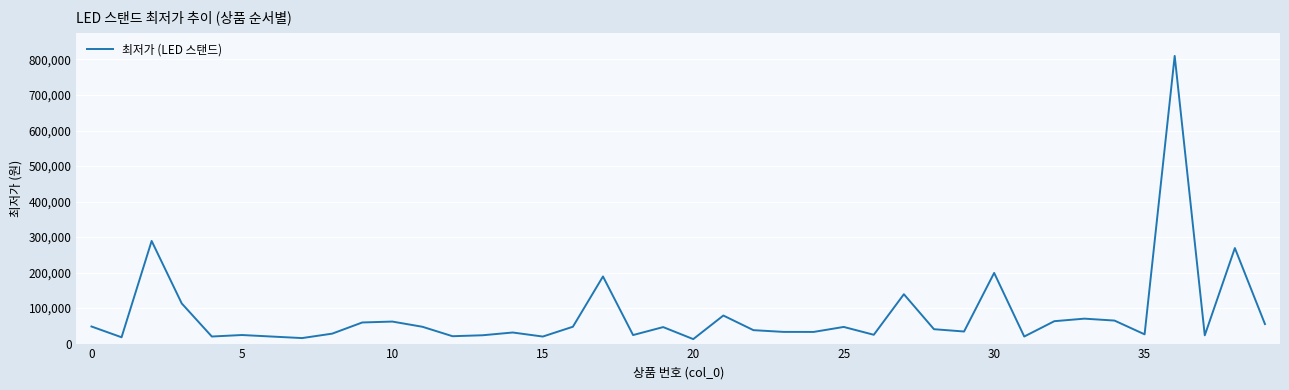

What is the difference between the maximum and minimum values?

797400